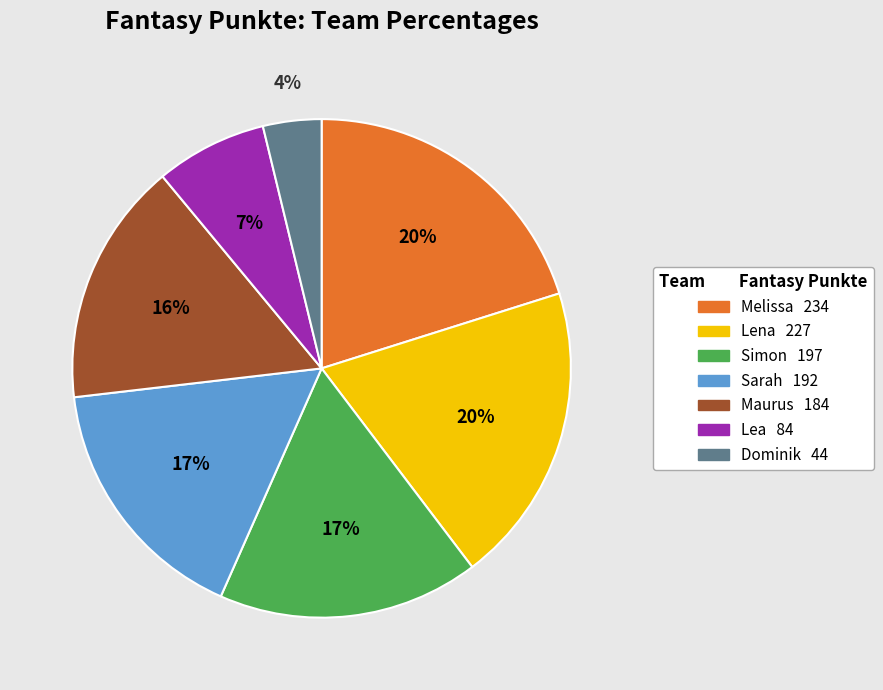

Do Sarah and Maurus together represent more than half of the pie?

No